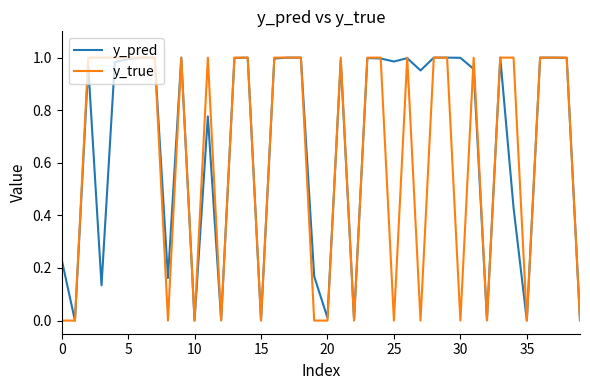

What is the sum of all y_true values?

25.0